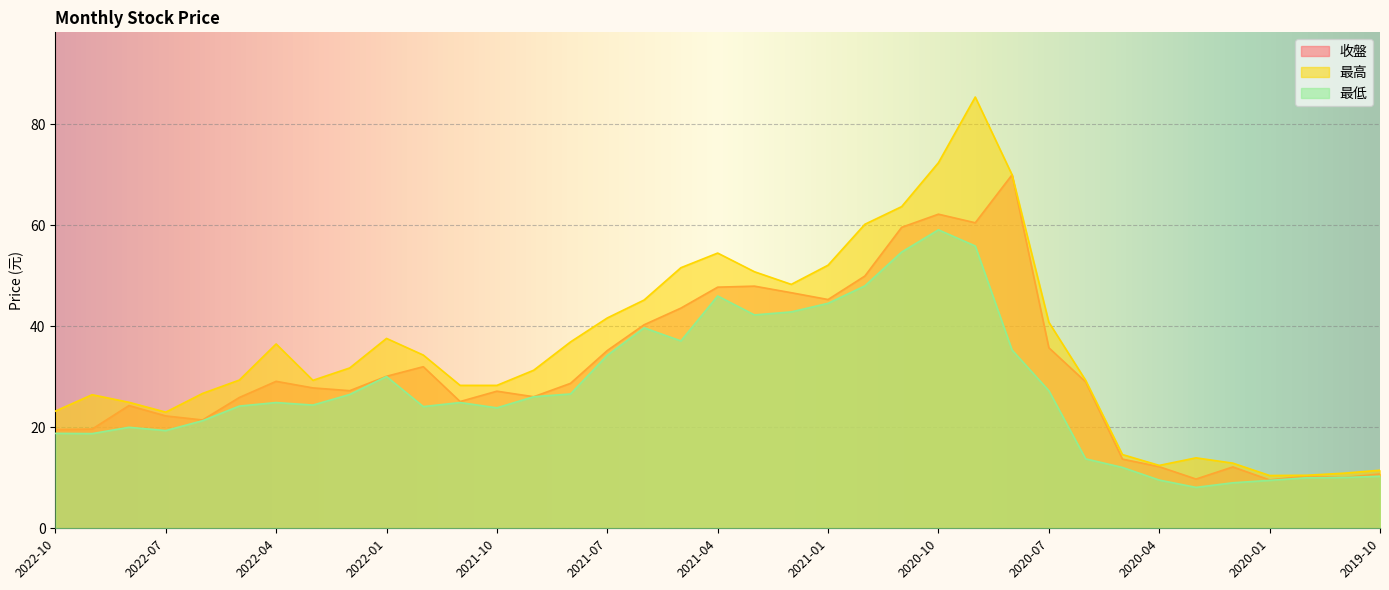

Reading right to left, what are all the values shown in this chart?

收盤: 2019-10=10.8	2019-11=10.1	2019-12=10.3	2020-01=9.6	2020-02=12.2	2020-03=9.8	2020-04=12.2	2020-05=13.7	2020-06=29.0	2020-07=35.8	2020-08=70.0	2020-09=60.5	2020-10=62.2	2020-11=59.6	2020-12=50.0	2021-01=45.3	2021-02=46.6	2021-03=48.0	2021-04=47.8	2021-05=43.6	2021-06=40.3	2021-07=35.2	2021-08=28.7	2021-09=26.1	2021-10=27.1	2021-11=25.1	2021-12=32.0	2022-01=30.1	2022-02=27.2	2022-03=27.8	2022-04=29.1	2022-05=25.9	2022-06=21.4	2022-07=22.2	2022-08=24.3	2022-09=19.6	2022-10=19.6
最高: 2019-10=11.5	2019-11=10.9	2019-12=10.5	2020-01=10.4	2020-02=12.9	2020-03=13.9	2020-04=12.4	2020-05=14.6	2020-06=29.3	2020-07=40.8	2020-08=70.0	2020-09=85.4	2020-10=72.4	2020-11=63.7	2020-12=60.2	2021-01=52.1	2021-02=48.3	2021-03=50.8	2021-04=54.5	2021-05=51.6	2021-06=45.2	2021-07=41.6	2021-08=36.9	2021-09=31.3	2021-10=28.3	2021-11=28.3	2021-12=34.3	2022-01=37.6	2022-02=31.8	2022-03=29.3	2022-04=36.5	2022-05=29.4	2022-06=26.7	2022-07=23.0	2022-08=24.9	2022-09=26.4	2022-10=23.2
最低: 2019-10=10.3	2019-11=10.1	2019-12=10.0	2020-01=9.5	2020-02=9.0	2020-03=8.1	2020-04=9.6	2020-05=12.1	2020-06=13.8	2020-07=27.2	2020-08=35.3	2020-09=55.9	2020-10=59.1	2020-11=54.7	2020-12=48.0	2021-01=44.5	2021-02=42.9	2021-03=42.2	2021-04=46.0	2021-05=37.1	2021-06=39.7	2021-07=34.2	2021-08=26.6	2021-09=26.1	2021-10=23.9	2021-11=24.9	2021-12=24.1	2022-01=30.1	2022-02=26.5	2022-03=24.4	2022-04=24.9	2022-05=24.2	2022-06=21.3	2022-07=19.4	2022-08=20.0	2022-09=18.8	2022-10=18.8